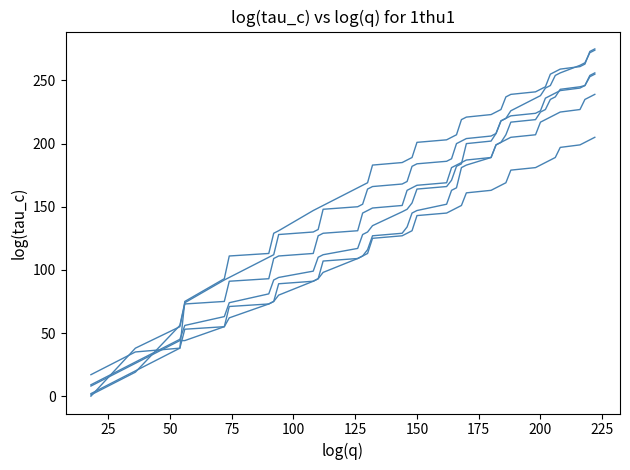

How many lines are shown in the chart?

6